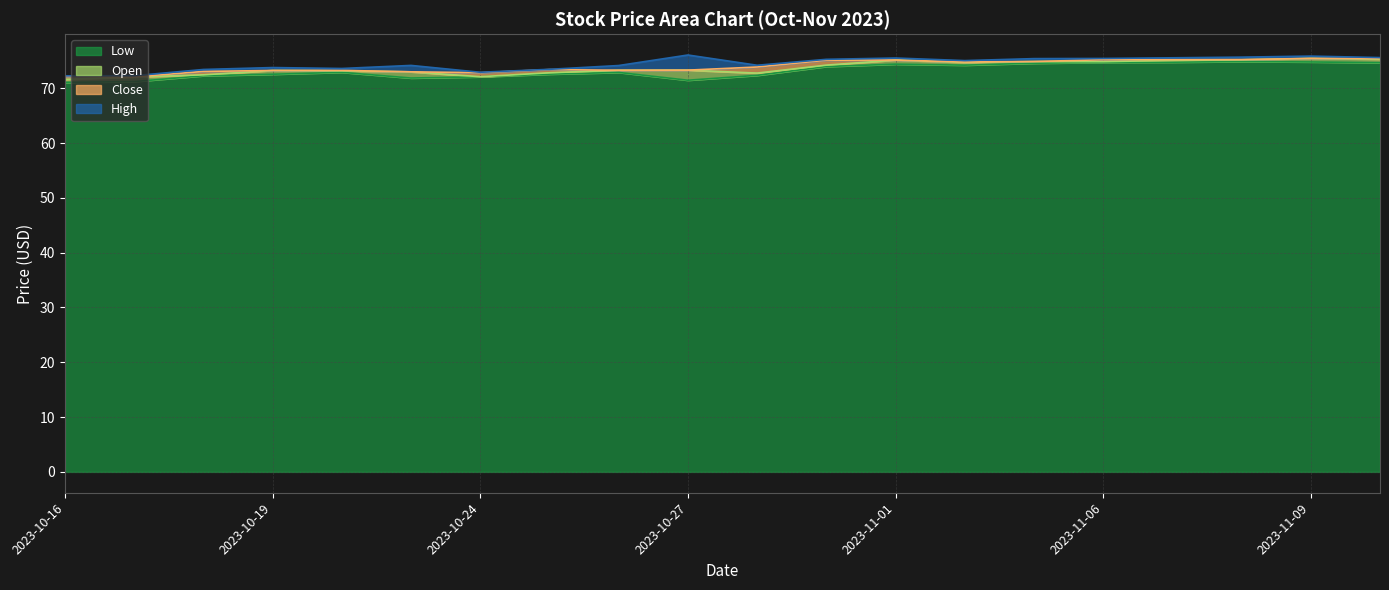

What is the maximum value for Low?

74.9